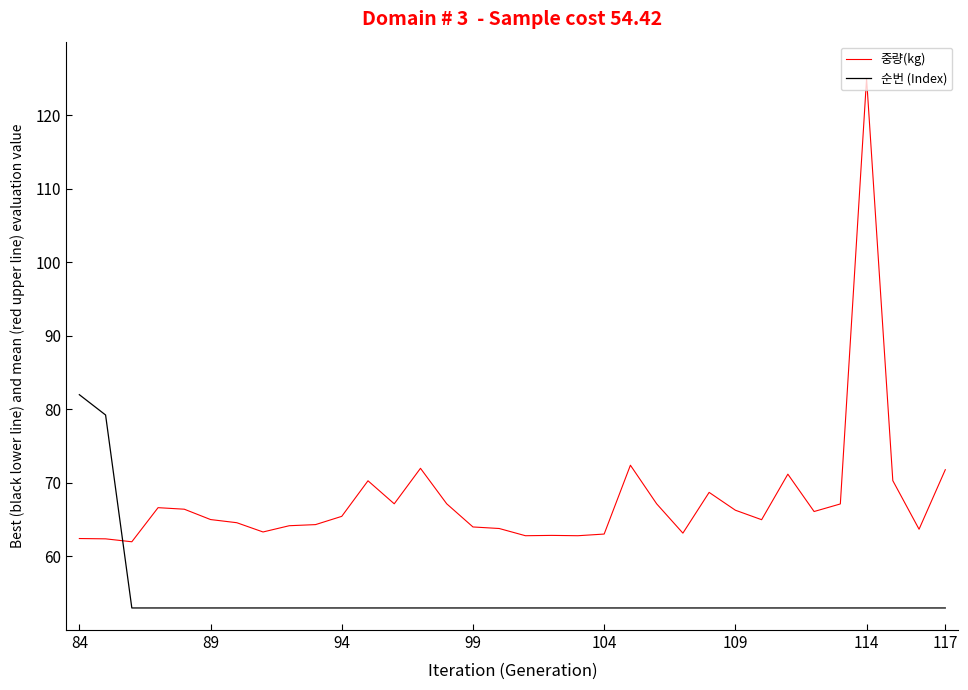

In 중량(kg), how many points are higher than both neighbors (excluding endpoints)?

8